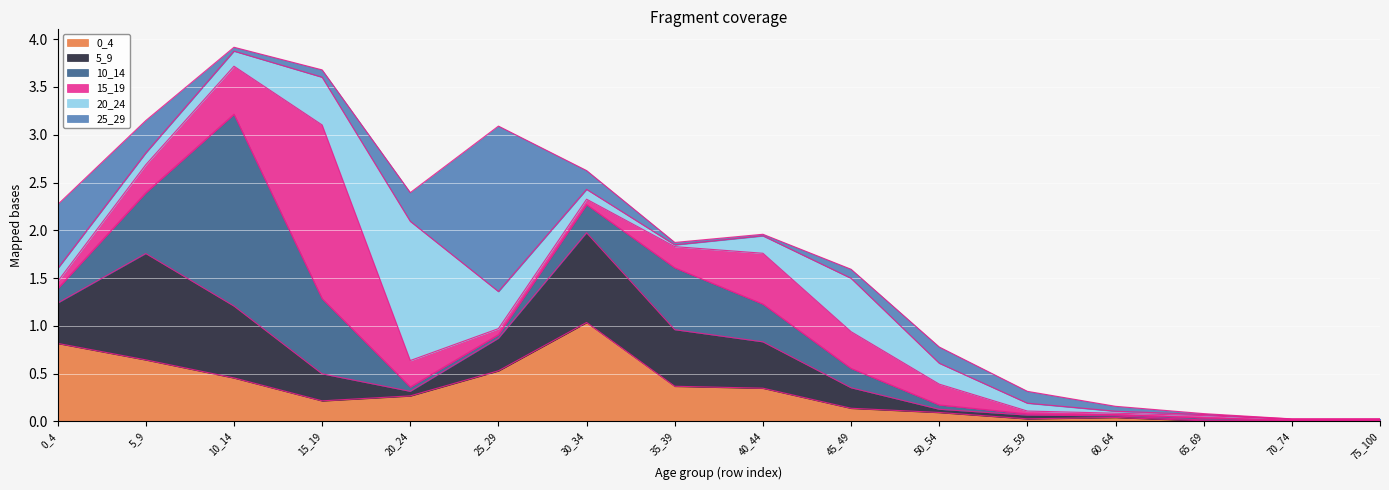

What is the difference between the 5_9 values at 15_19 and 5_9?

0.8